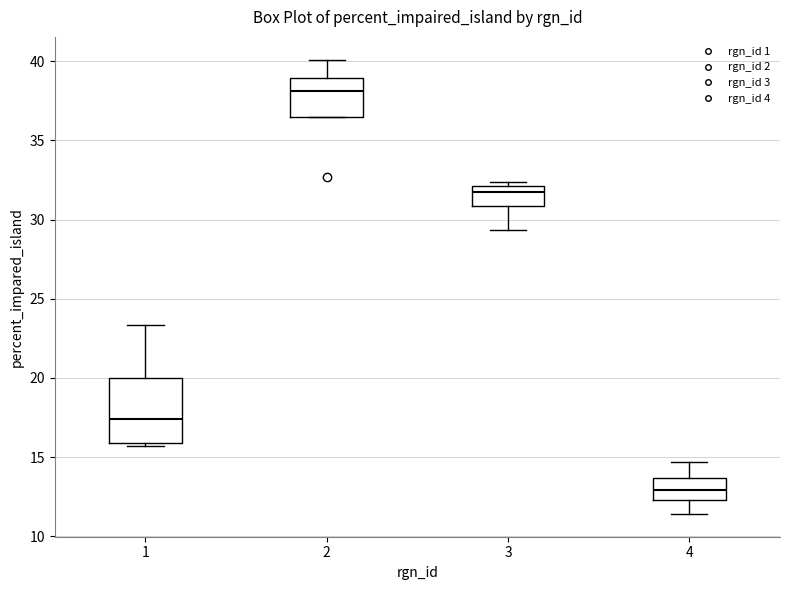

Reading left to right, transcribe this box plot: for each box, give where its median line is, the range the box spans, and where its two whiskers end, as read against the y-axis. The values are not printed on the chart, so give them approximately, as read against the axis.

1: median 17.5, box 16.0 to 20.0, whiskers 15.5 to 23.5
2: median 38.0, box 36.5 to 39.0, whiskers 36.5 to 40.0
3: median 31.5, box 31.0 to 32.0, whiskers 29.5 to 32.5
4: median 13.0, box 12.5 to 13.5, whiskers 11.5 to 14.5